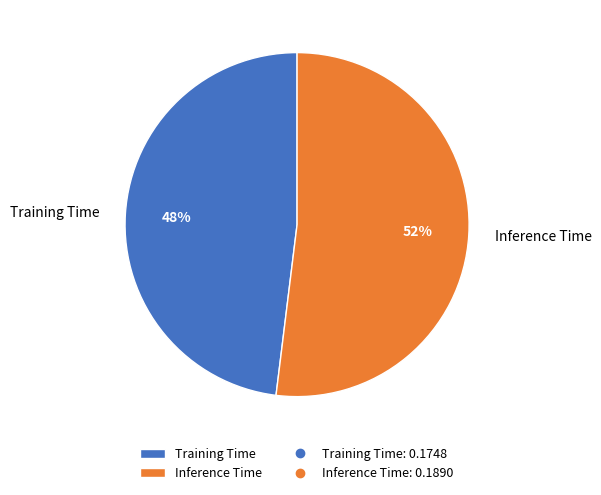

Do Training Time and Inference Time together represent more than half of the pie?

Yes